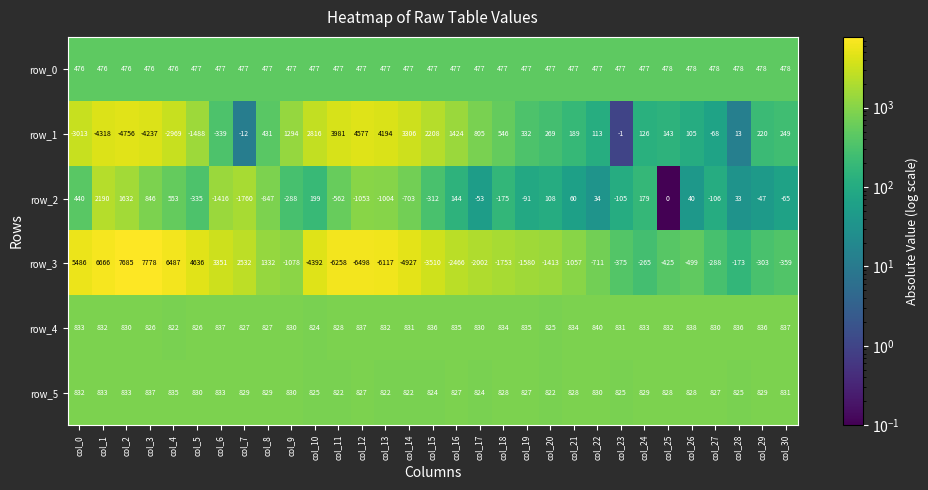

At how many categories does at least one series exceed 3279?

11